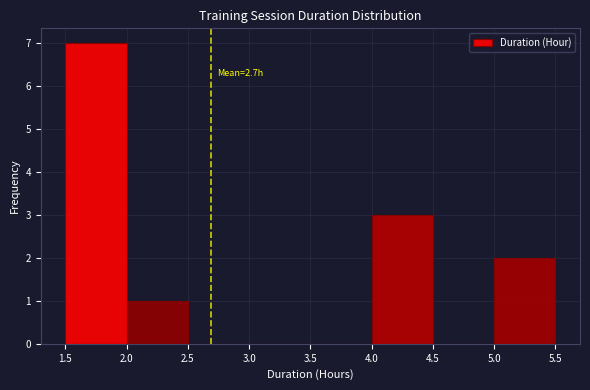

Over which range of the x-axis is the bar tallest?

1.5 to 2.0